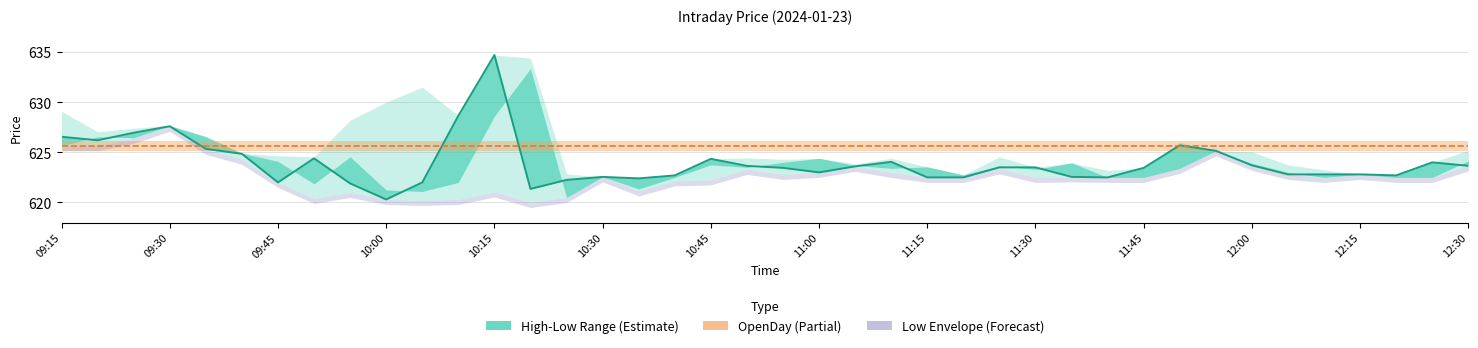

How many times do OpenDay and Close cross each other?

5